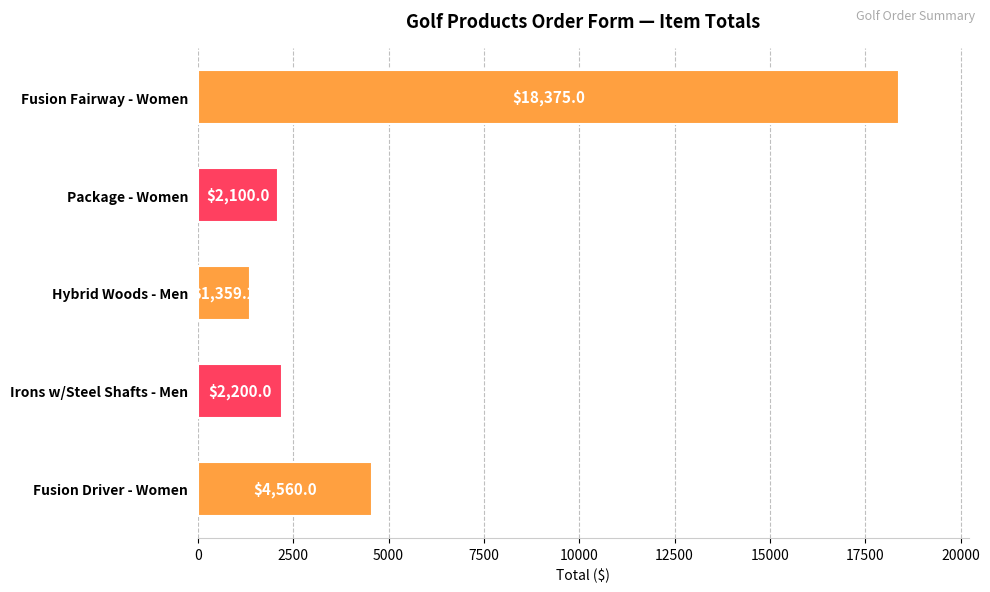

What is the greatest value displayed?

18375.0